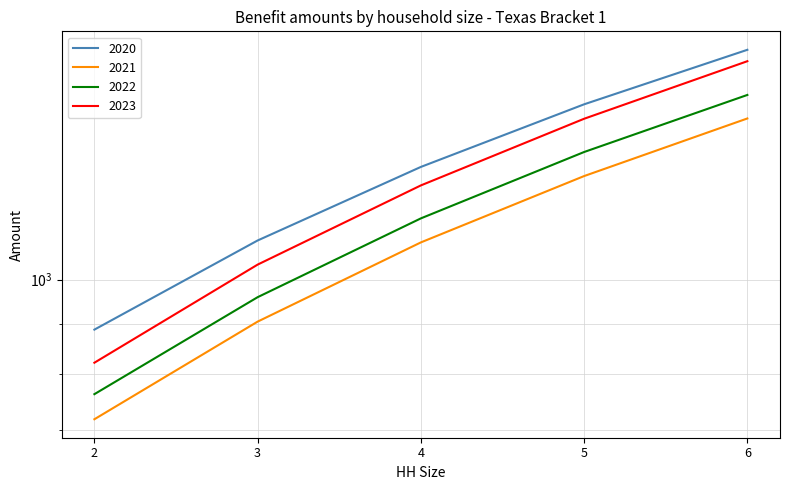

How many 2021 values are between 905 and 1278?

3